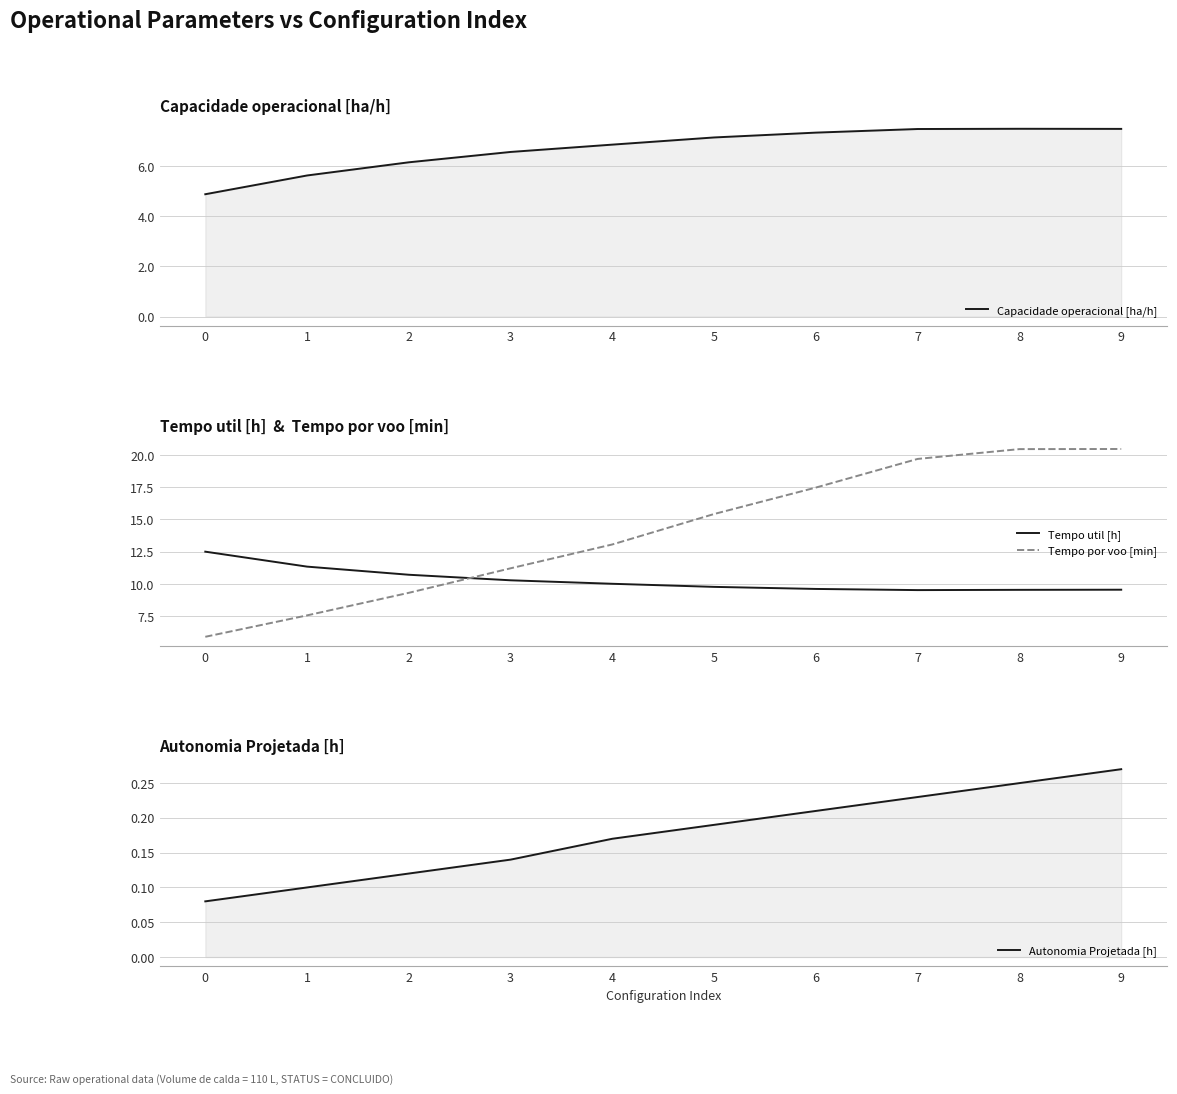

How many distinct data groups are displayed?

4